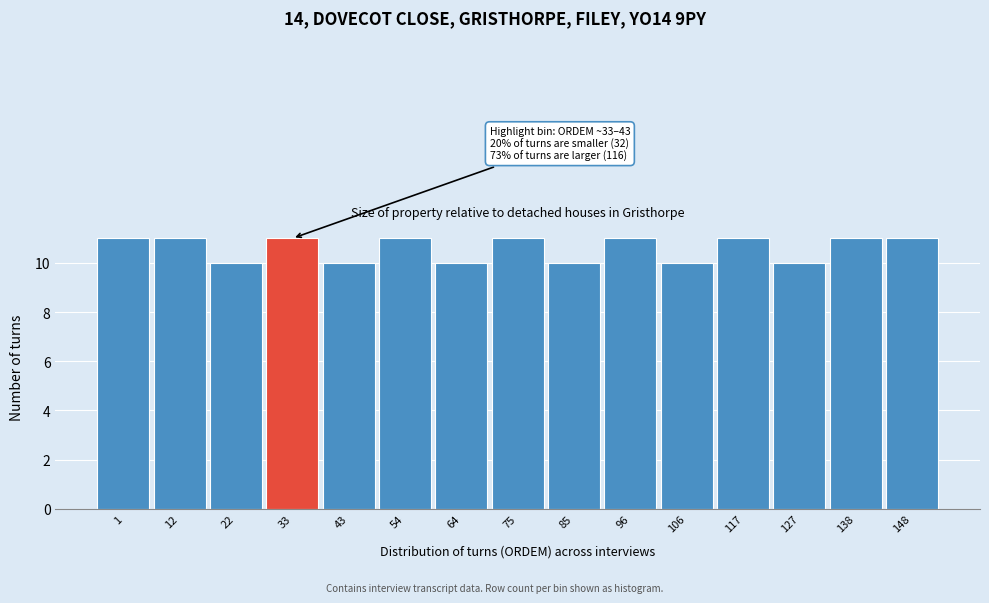

Reading left to right, list all the values displayed in this chart.

11	11	10	11	10	11	10	11	10	11	10	11	10	11	11